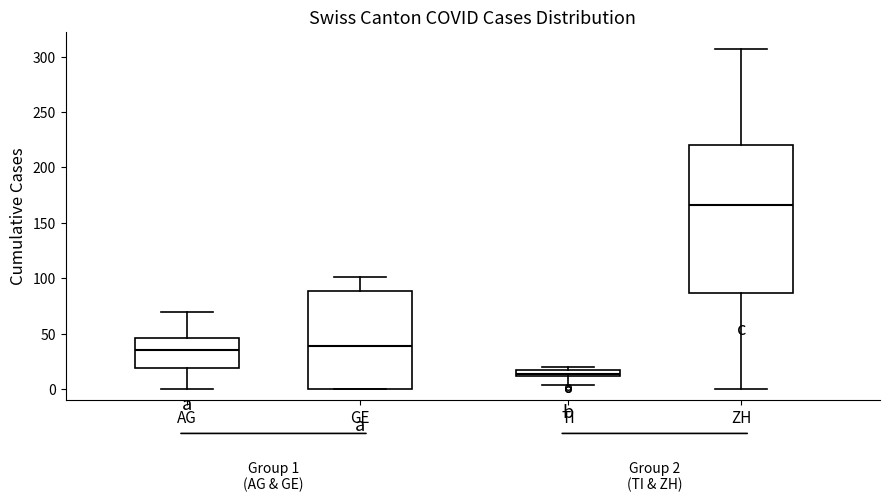

Which box's median line is the highest?

ZH